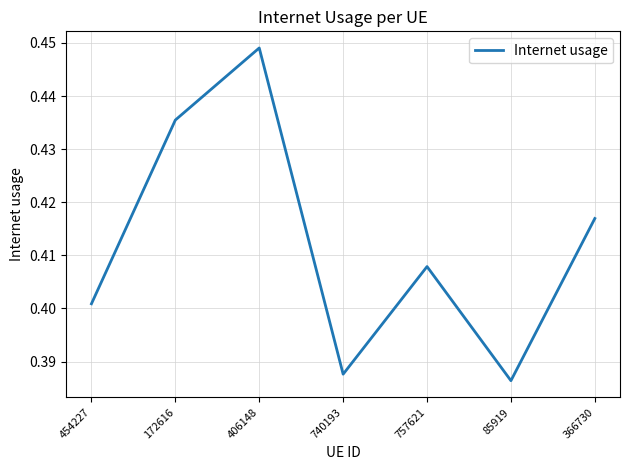

Which label corresponds to the largest value in the chart?

406148